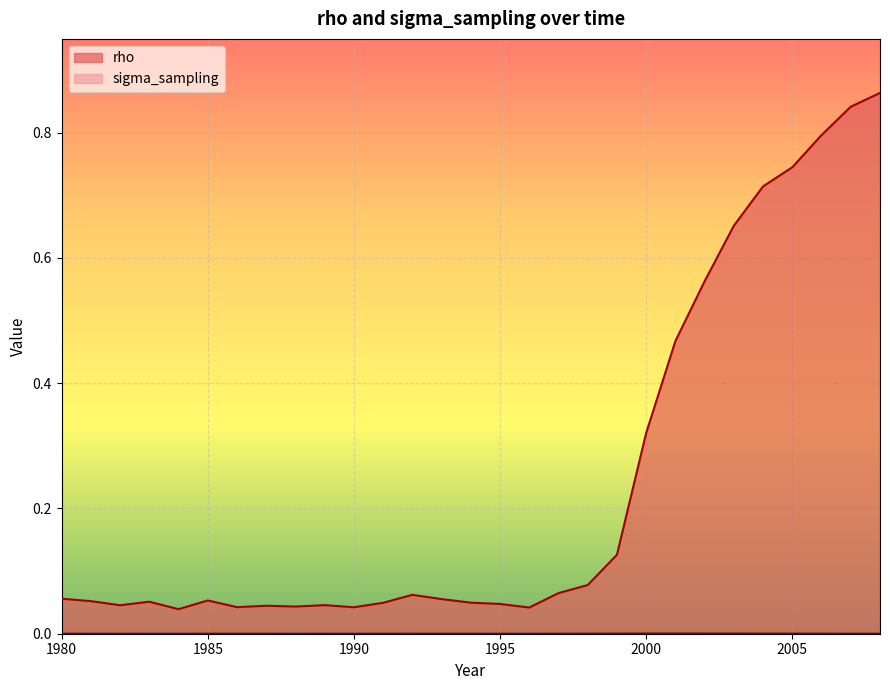

What are all the series names shown in the legend?

rho, sigma_sampling